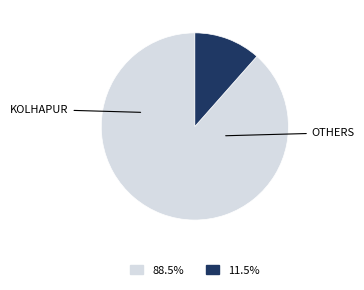

Does any single category account for the majority?

Yes